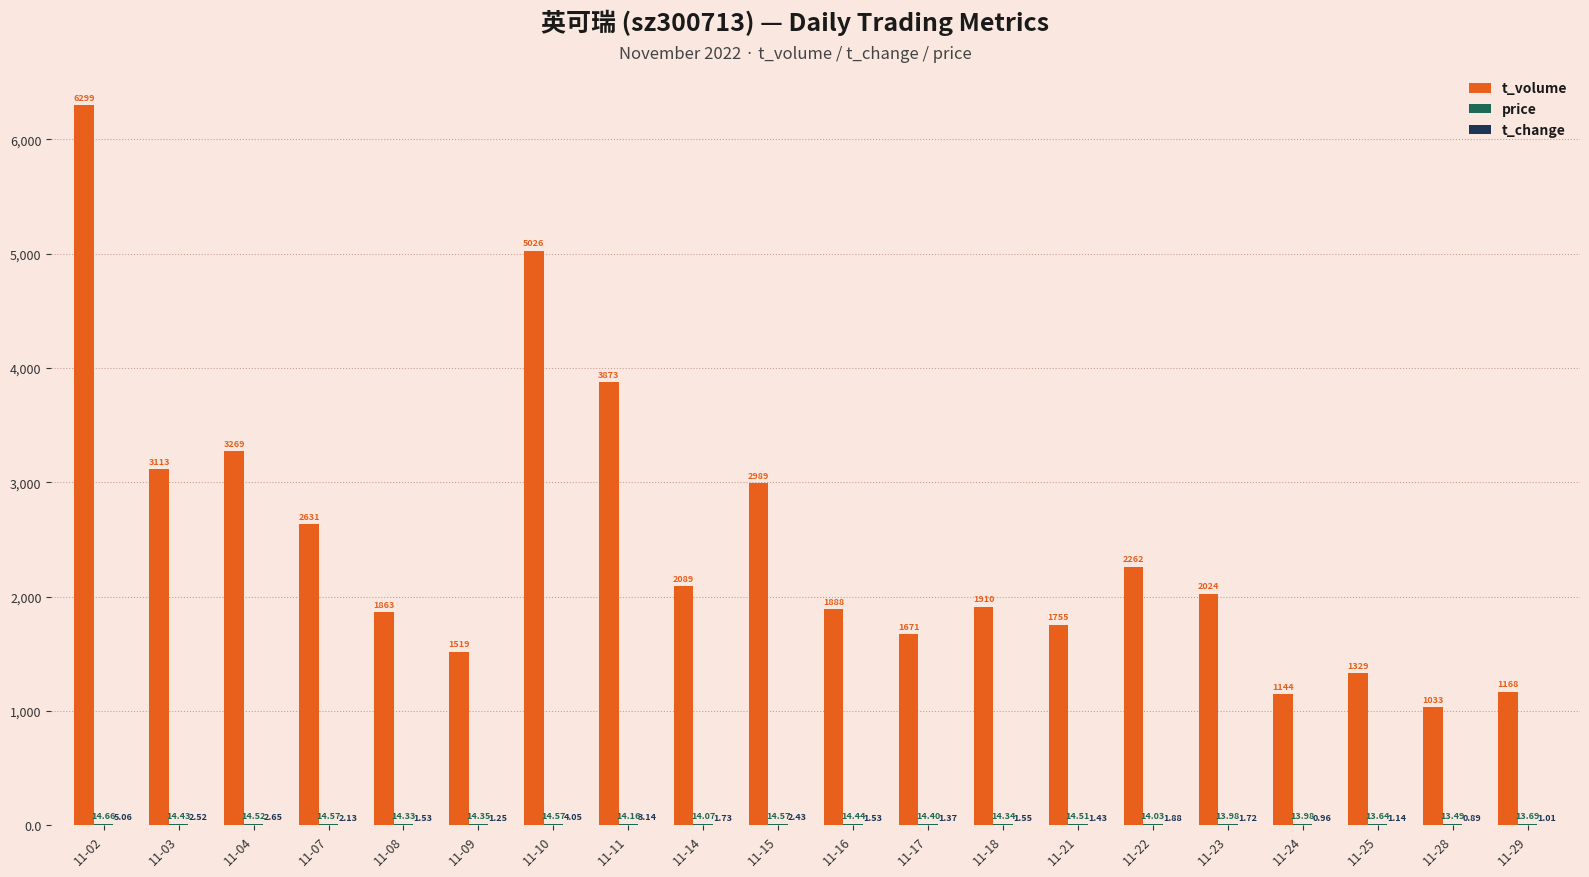

Where is t_volume nearest to the value 3666?

11-11